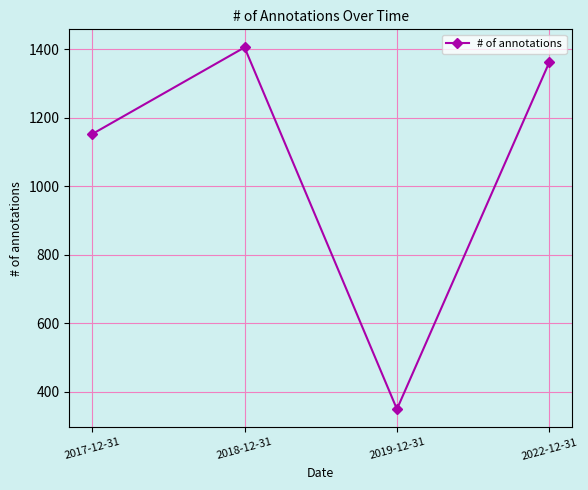

List the labels in order of value, smallest first.

2019-12-31, 2017-12-31, 2022-12-31, 2018-12-31